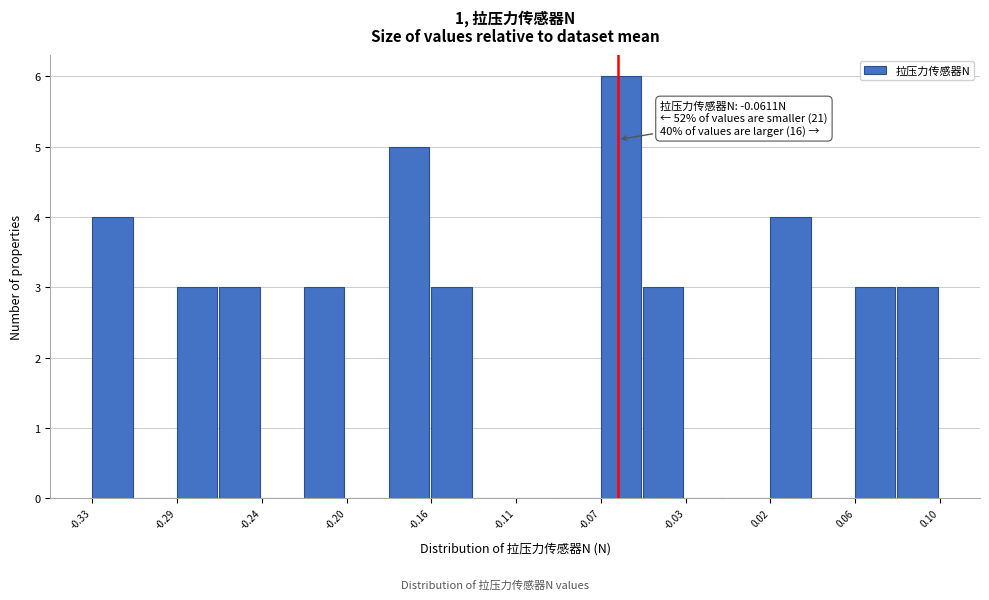

Which range on the x-axis has the tallest bar?

-0.070 to -0.050